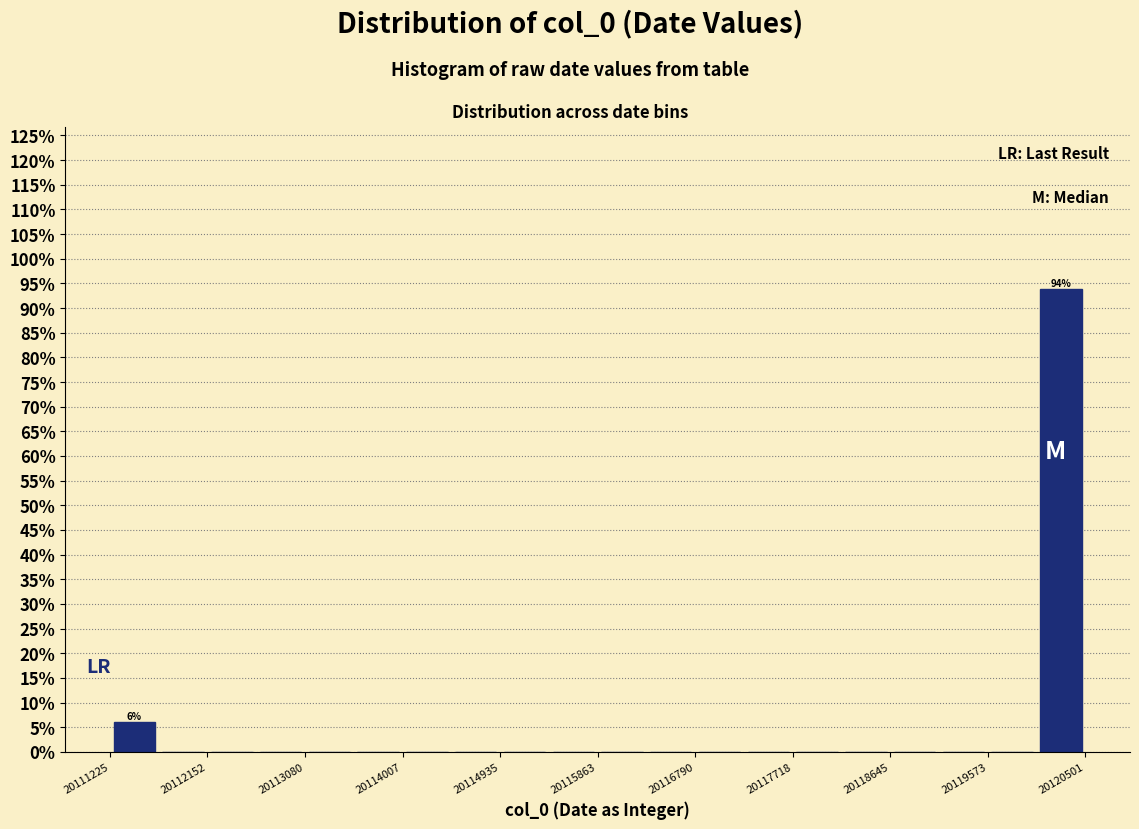

Which range on the x-axis has the tallest bar?

20120000 to 20120500